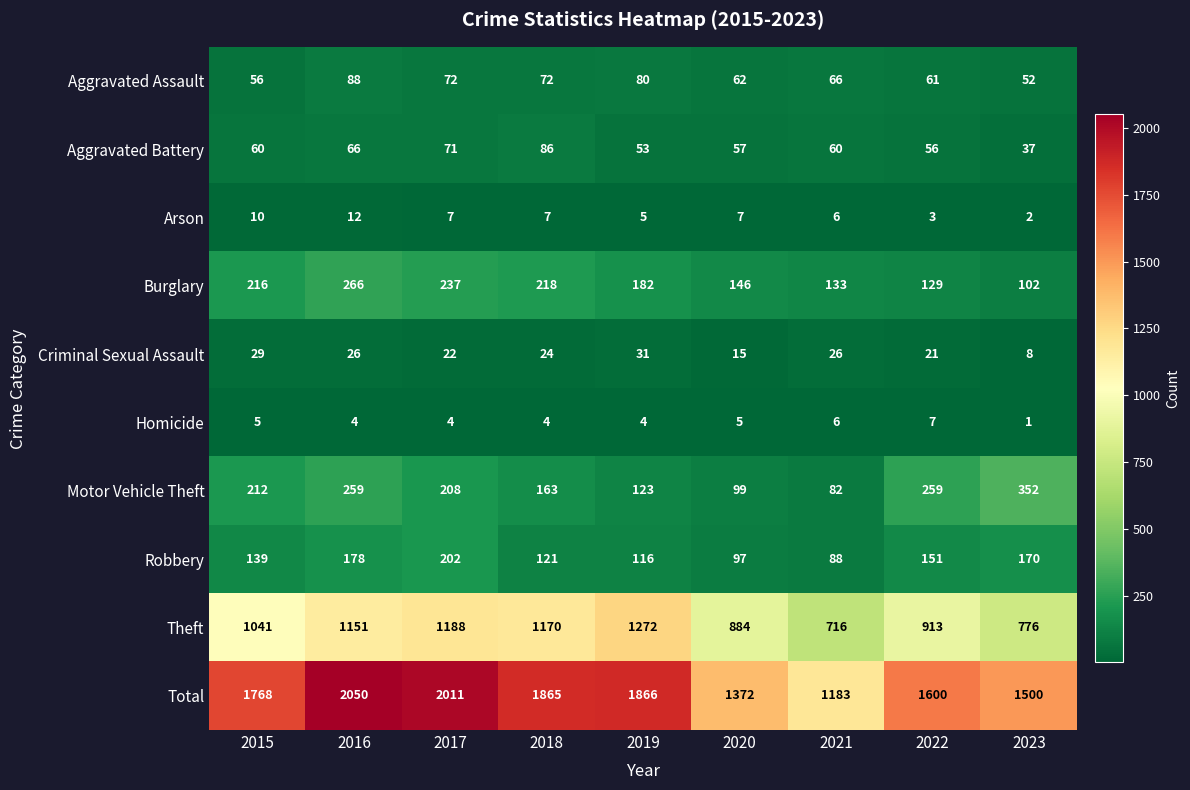

Rank the series at 2018 from highest to lowest value.

Total, Theft, Burglary, Motor Vehicle Theft, Robbery, Aggravated Battery, Aggravated Assault, Criminal Sexual Assault, Arson, Homicide